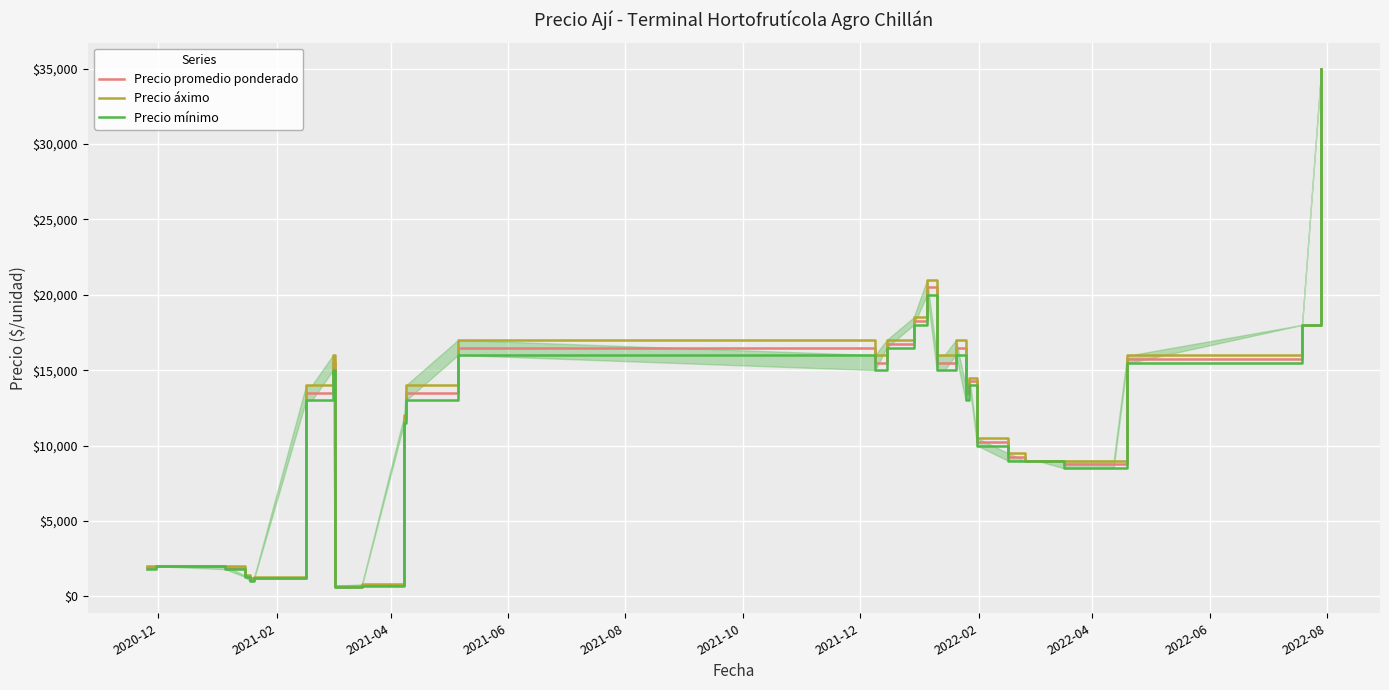

What is the minimum value for Precio promedio ponderado?

633